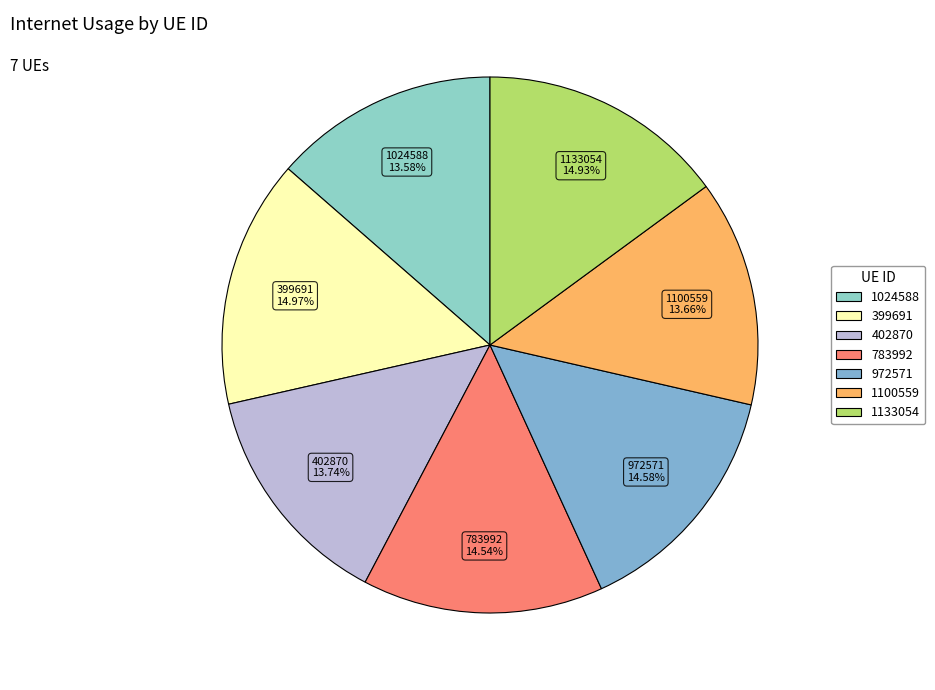

Between 1024588 and 1133054, which is larger?

1133054